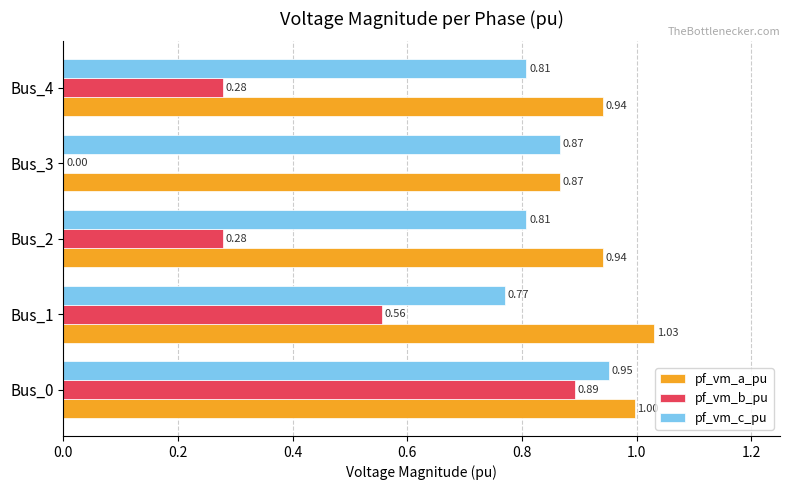

Between Bus_0 and Bus_3, which series saw the biggest shift?

pf_vm_b_pu